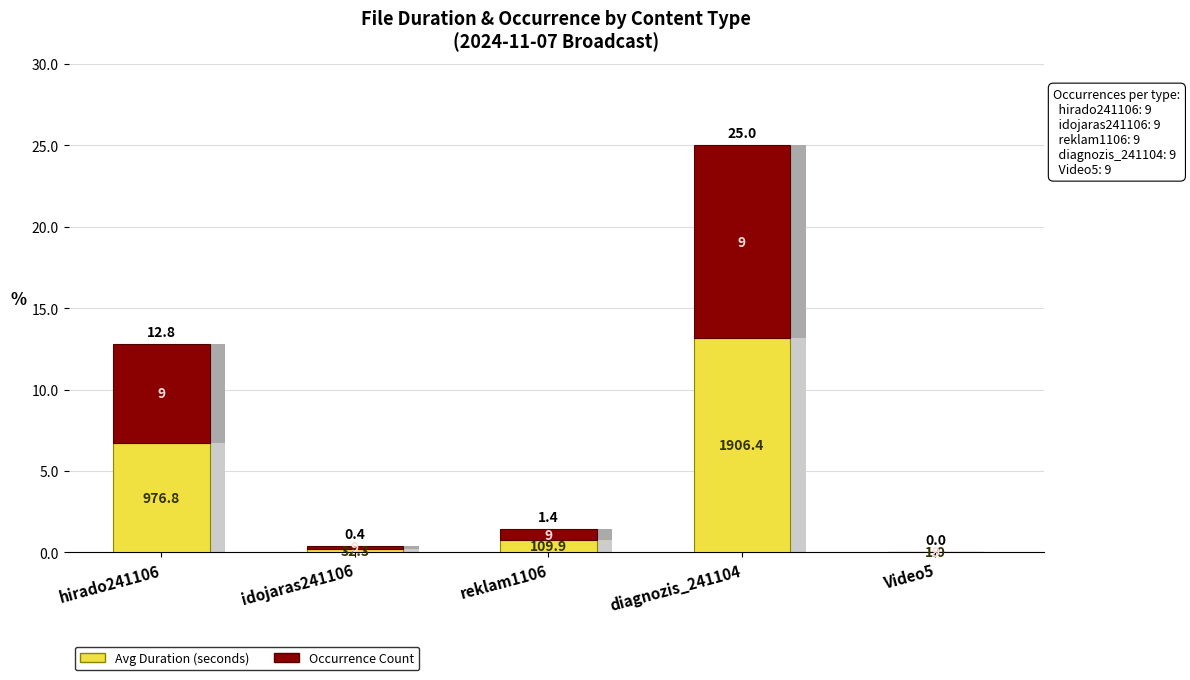

What position from the right is Video5?

1